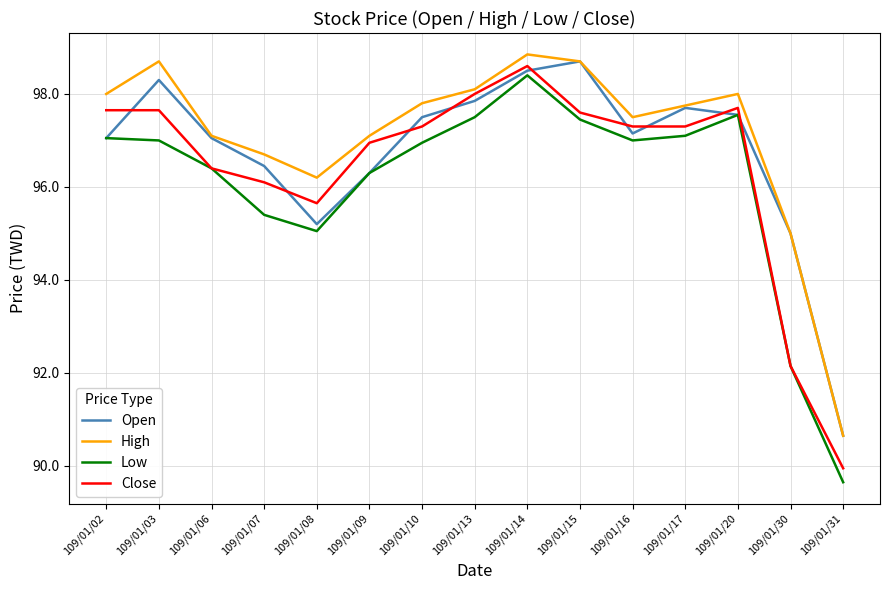

Is the value of Open at 109/01/30 greater than the value of High at 109/01/16?

No